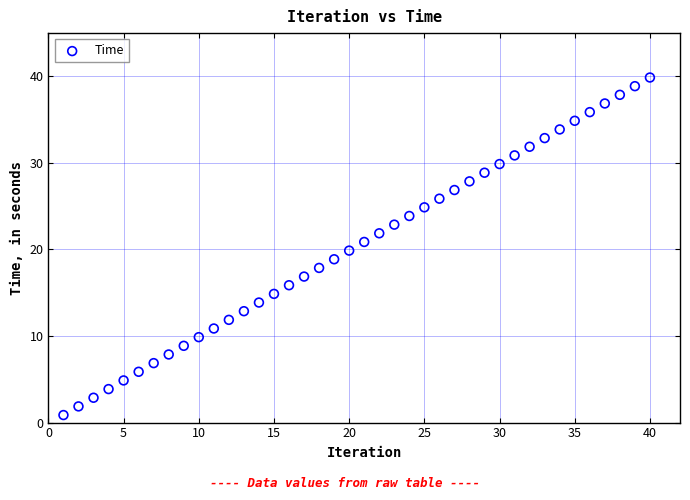

What is the range of Y values (max minus min)?

39.0